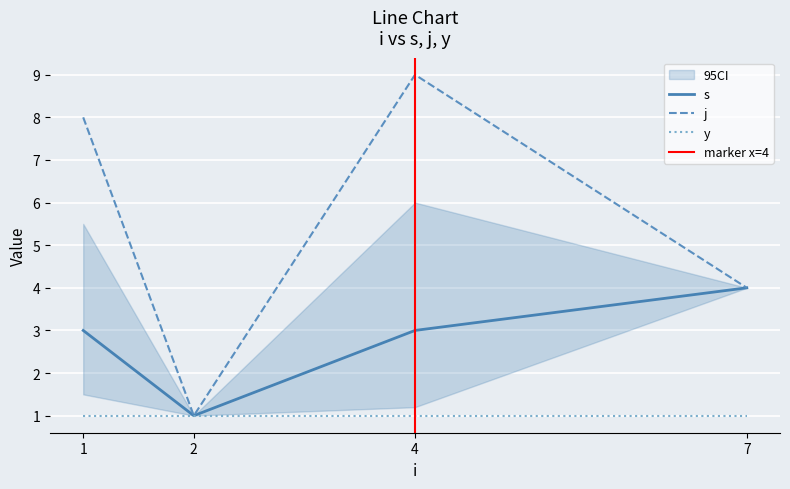

At which label does j reach its minimum?

2